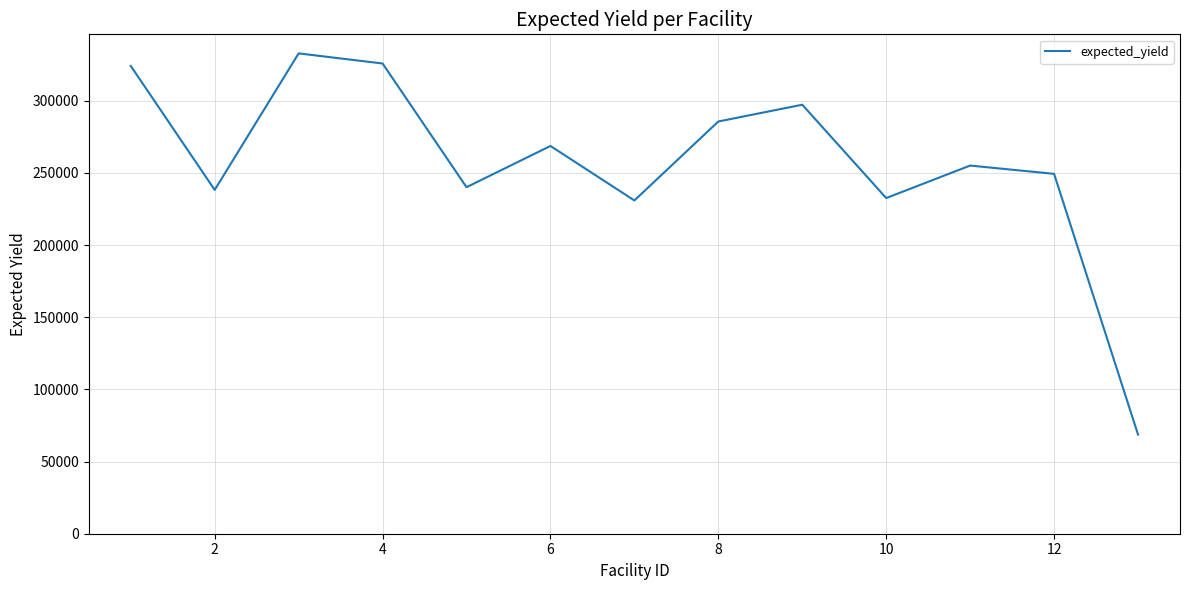

What is the difference between the maximum and minimum values?

264194